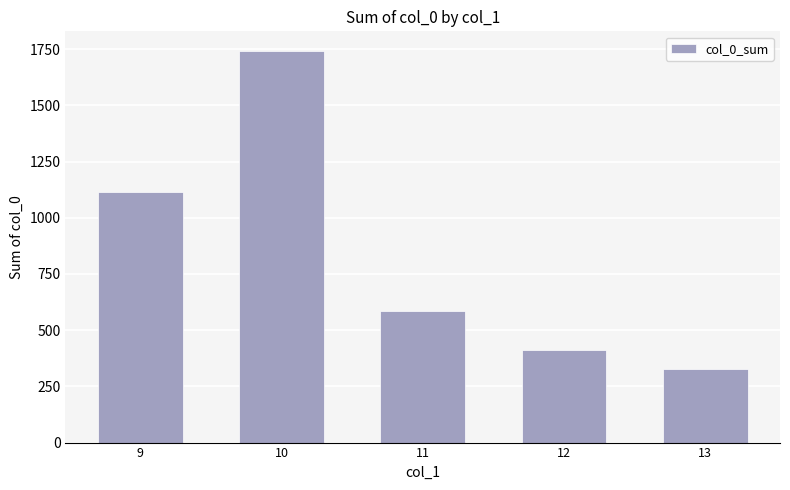

What is the value of the 2nd bar from the left?

1742